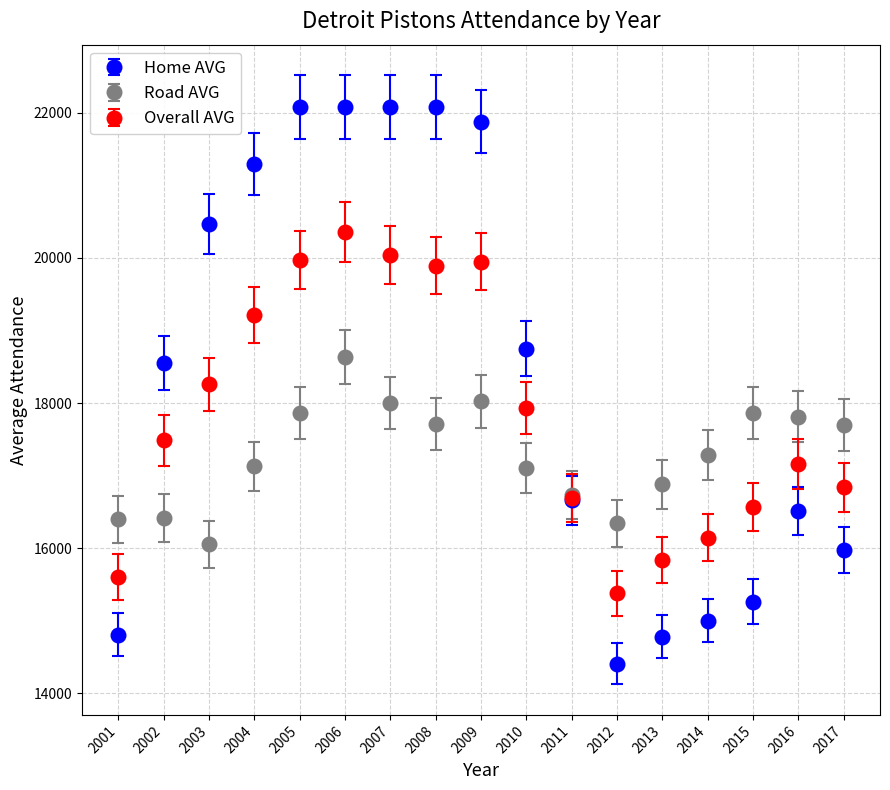

What are all the series names shown in the legend?

Home AVG, Road AVG, Overall AVG